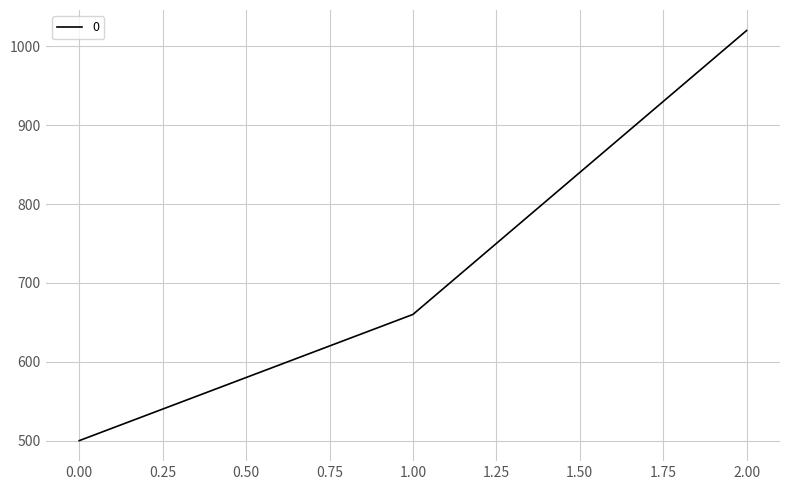

Count the values in the range 500 to 1020.

3